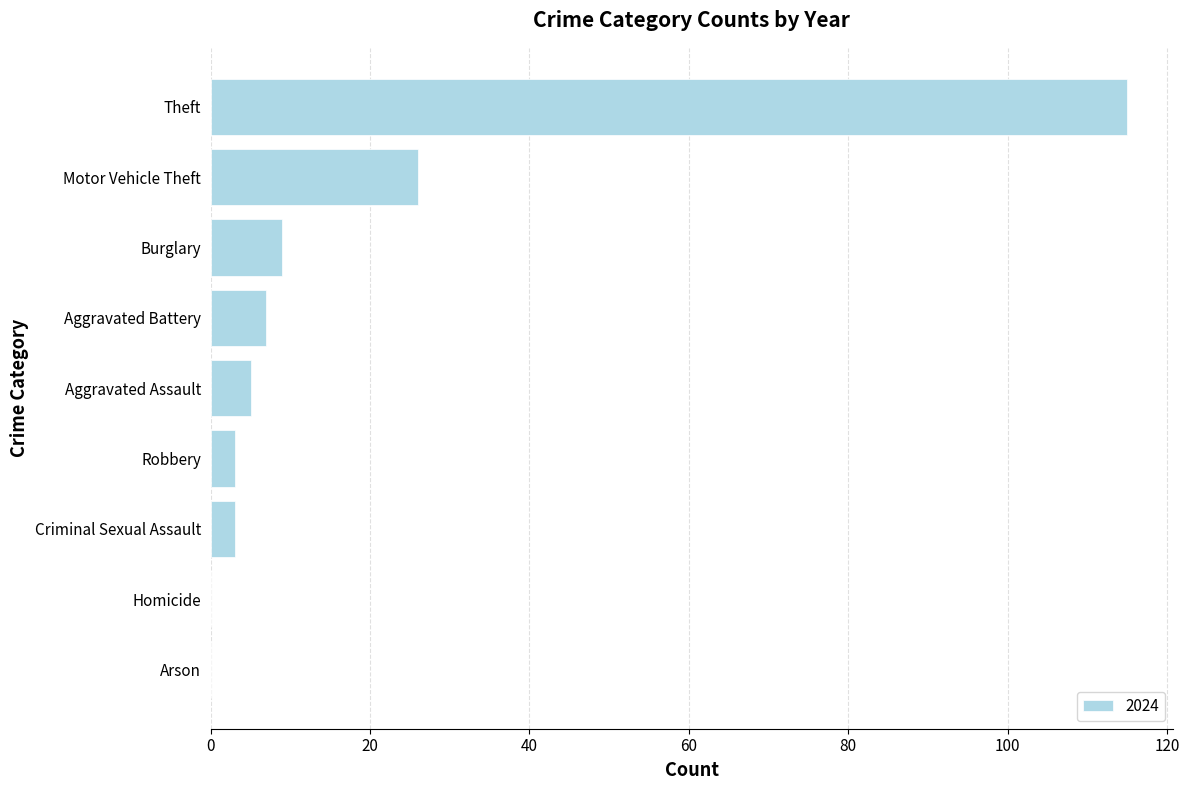

The value at Burglary is 9. True or false?

True